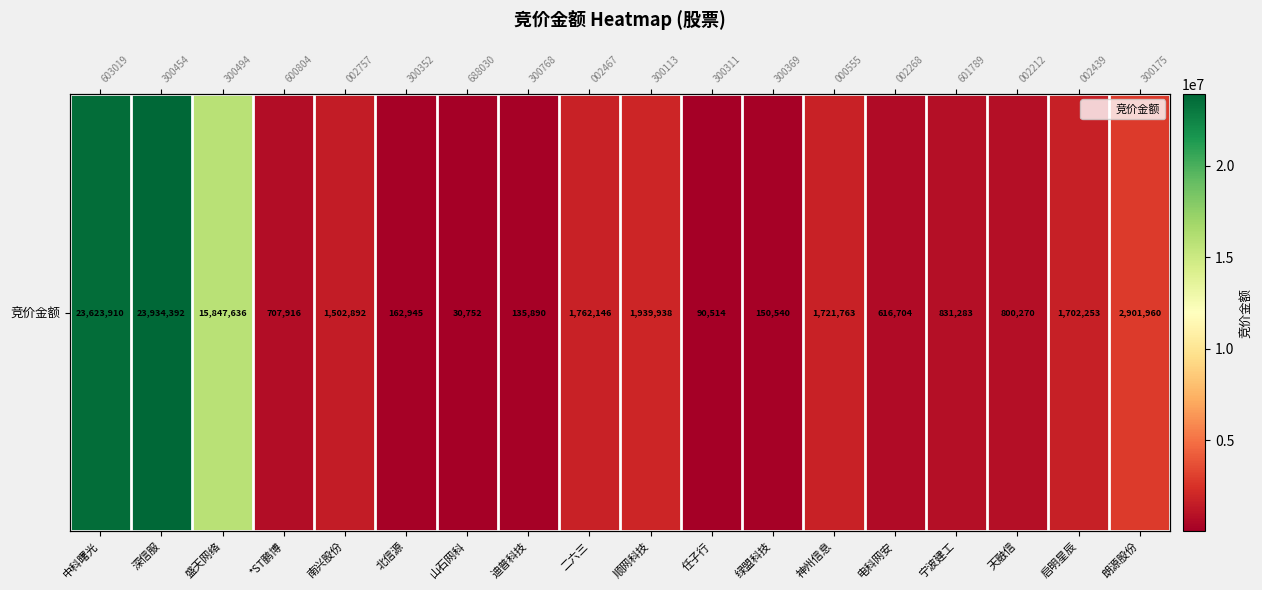

What is the difference between the values at 盛天网络 and 启明星辰?

14145383